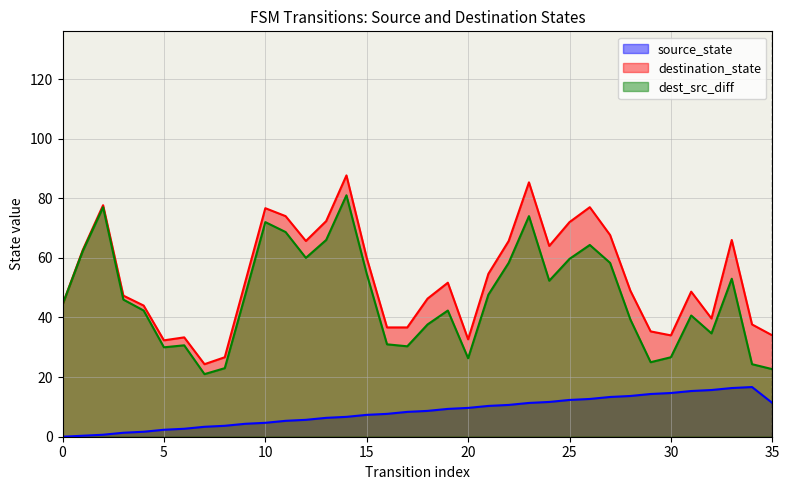

Which series has the widest spread of values?

destination_state